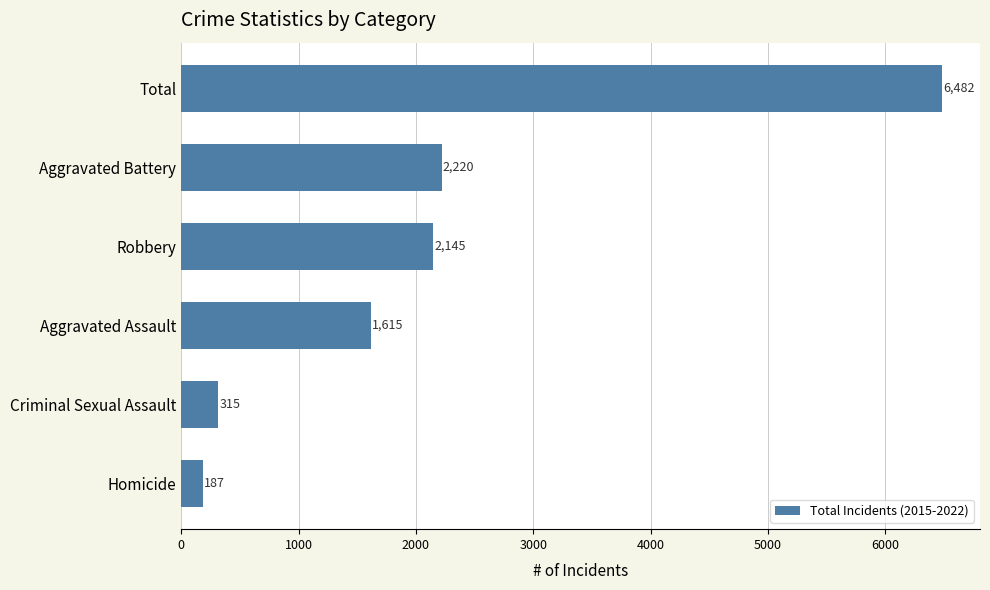

How many bars are there in total?

6